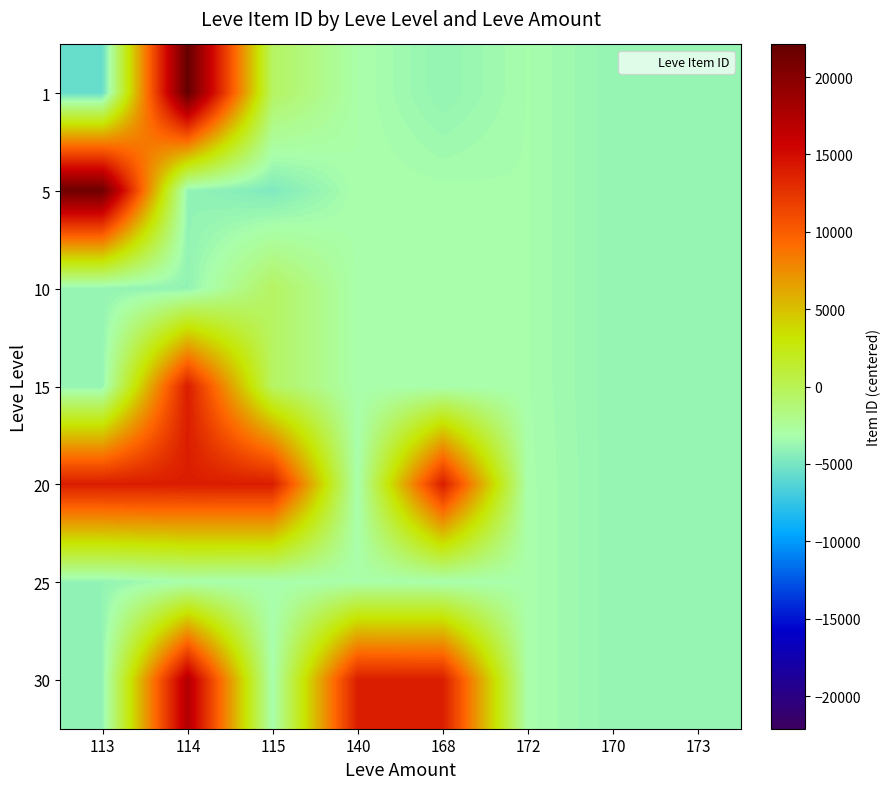

Reading right to left, extract all data points from this chart.

1: 173=-3853.5	170=-3922.5	172=-3264.5	168=-3958.5	140=-3099.5	115=-515.5	114=22106.5	113=-5605.5
5: 173=-3853.5	170=-3922.5	172=-3264.5	168=-3214.5	140=-3125.5	115=-4710.5	114=-4004.5	113=21512.5
10: 173=-3853.5	170=-3922.5	172=-3264.5	168=-3213.5	140=-3187.5	115=-514.5	114=-4001.5	113=-3922.5
15: 173=-3853.5	170=-3922.5	172=-3264.5	168=-3236.5	140=-3186.5	115=-514.5	114=13935.5	113=-3920.5
20: 173=-3853.5	170=-3912.5	172=-3209.5	168=13939.5	140=-3288.5	115=13939.5	114=13931.5	113=13928.5
25: 173=-3853.5	170=-3912.5	172=-3209.5	168=-3256.5	140=-3121.5	115=-3286.5	114=-3185.5	113=-3981.5
30: 173=-3853.5	170=-3912.5	172=-3209.5	168=13907.5	140=13907.5	115=-3285.5	114=17292.5	113=-3973.5